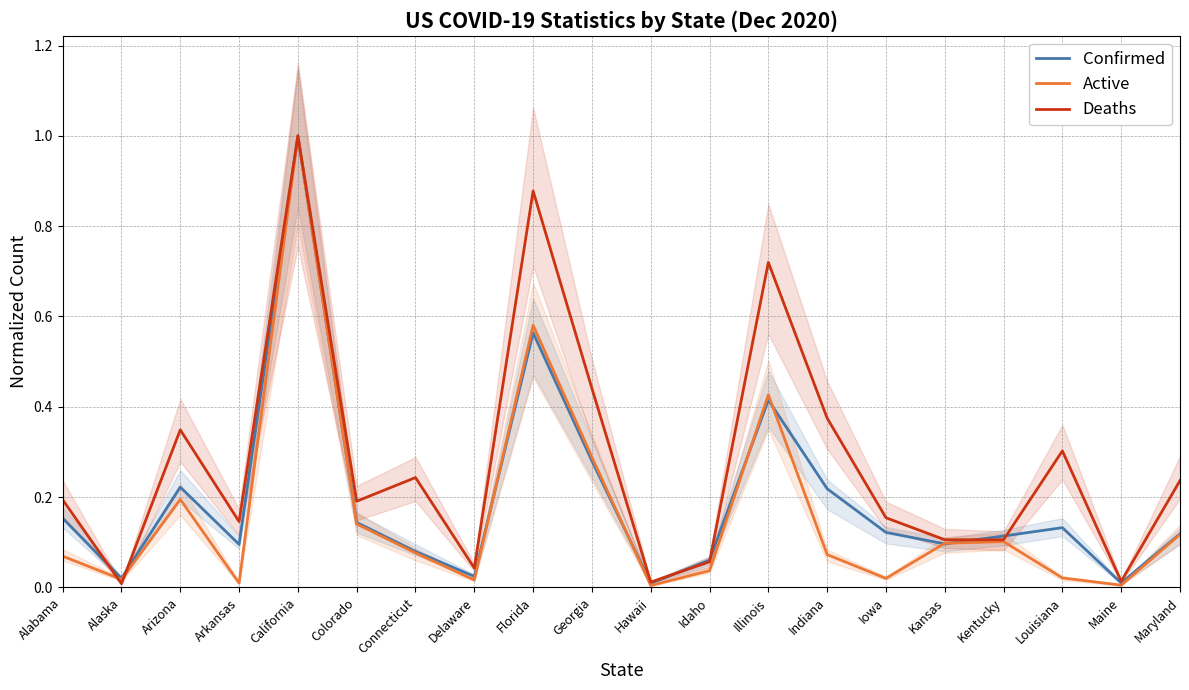

List the series in order of their overall mean, highest first.

Deaths, Confirmed, Active